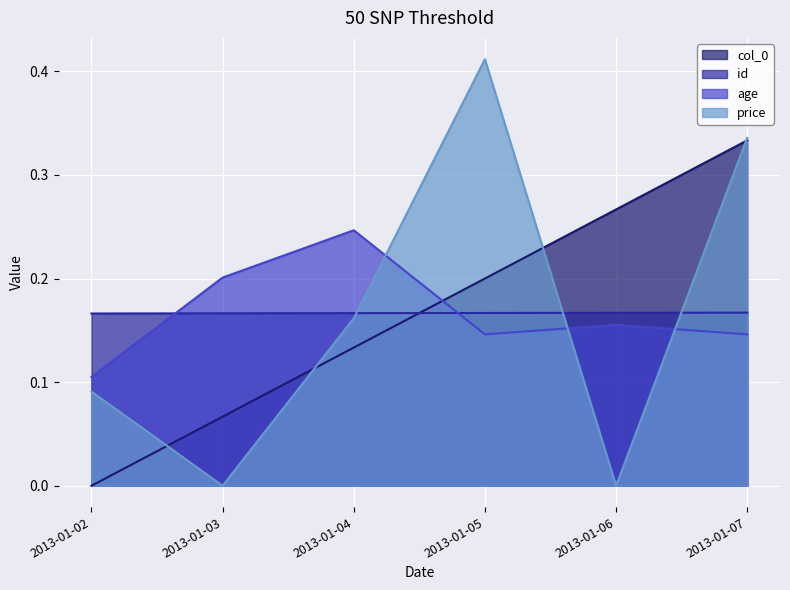

What is the total value across all series at 2013-01-07?

1.0